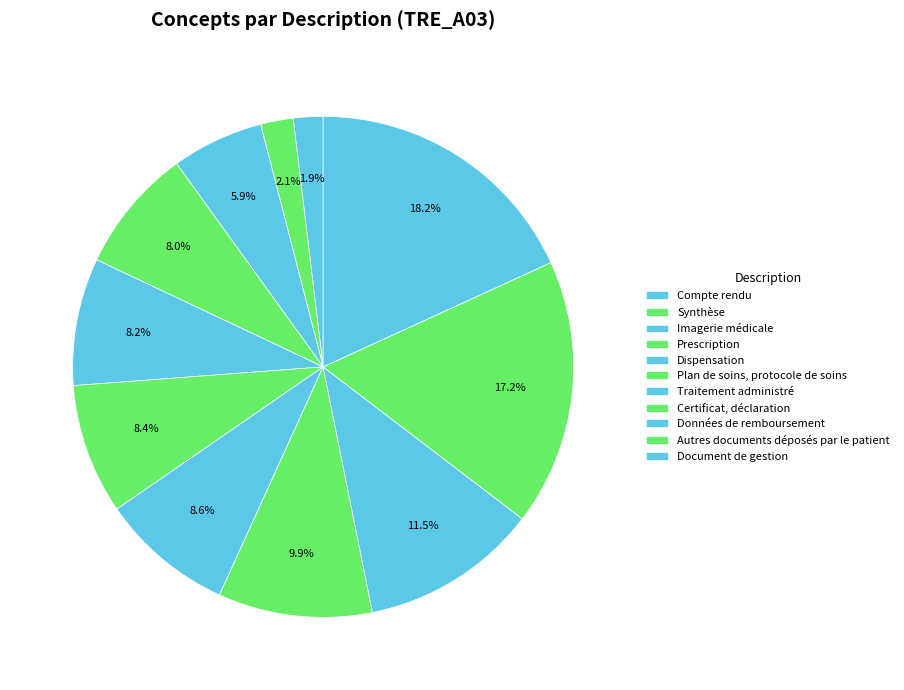

What percentage is the Certificat, déclaration slice, to the nearest percent?

10%